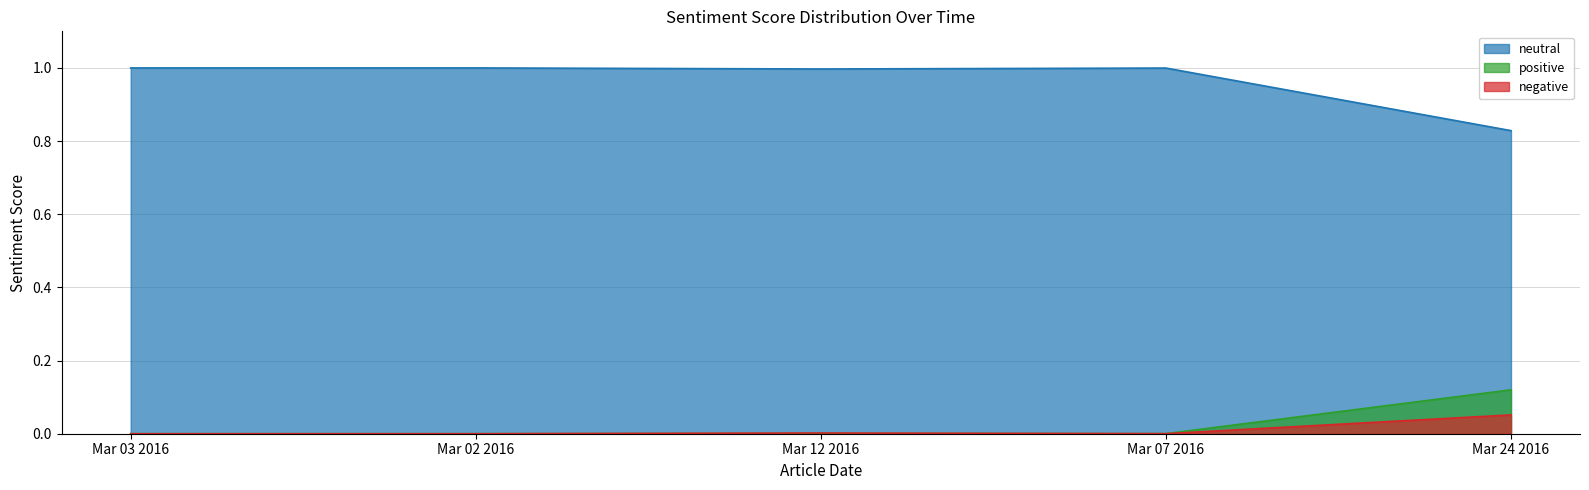

What is the total value across all series at Mar 24 2016?

1.0